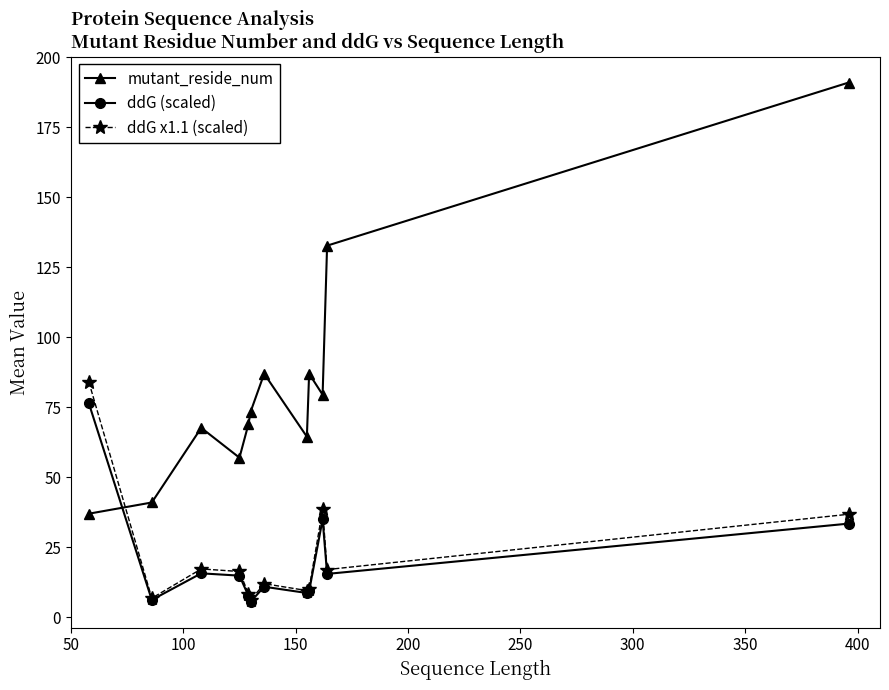

What is the minimum value shown in the chart?

5.6